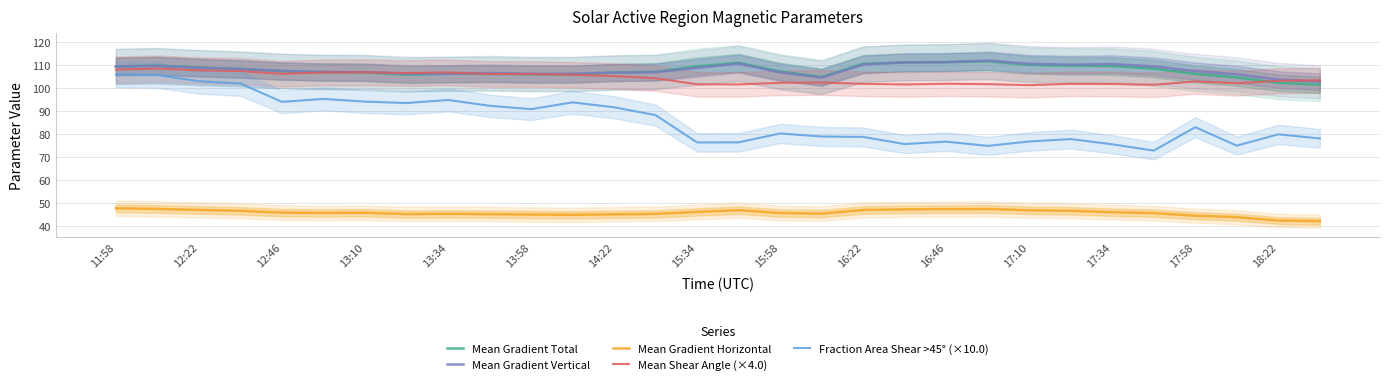

What is the smallest value displayed?

42.0